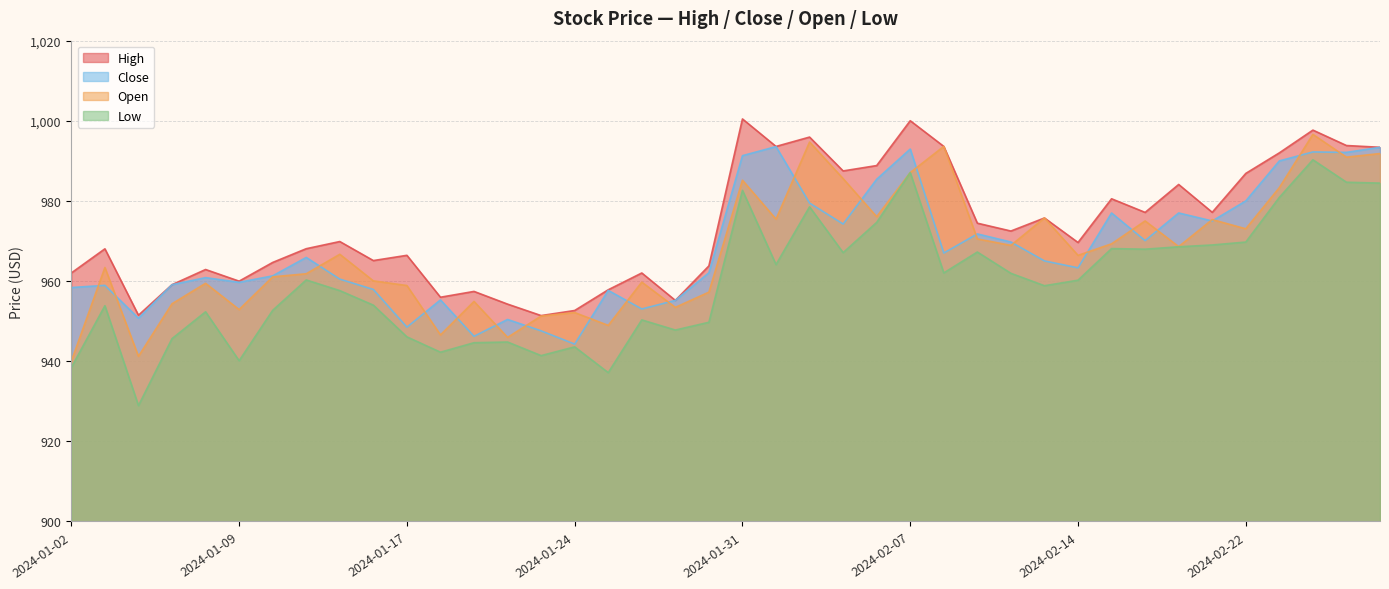

Reading left to right, extract all data points from this chart.

High: 2024-01-02=962.0	2024-01-03=968.0	2024-01-04=951.5	2024-01-05=959.1	2024-01-08=962.9	2024-01-09=960.0	2024-01-10=964.6	2024-01-11=968.1	2024-01-12=969.9	2024-01-16=965.1	2024-01-17=966.4	2024-01-18=956.0	2024-01-19=957.4	2024-01-22=954.2	2024-01-23=951.4	2024-01-24=952.7	2024-01-25=957.8	2024-01-26=962.0	2024-01-29=955.2	2024-01-30=963.8	2024-01-31=1000.5	2024-02-01=993.6	2024-02-02=995.9	2024-02-05=987.5	2024-02-06=988.8	2024-02-07=1000.0	2024-02-08=993.6	2024-02-09=974.5	2024-02-12=972.5	2024-02-13=975.8	2024-02-14=969.6	2024-02-15=980.5	2024-02-16=977.1	2024-02-20=984.1	2024-02-21=977.2	2024-02-22=986.9	2024-02-23=992.0	2024-02-26=997.7	2024-02-27=993.8	2024-02-28=993.4
Close: 2024-01-02=958.4	2024-01-03=958.9	2024-01-04=950.7	2024-01-05=959.1	2024-01-08=960.9	2024-01-09=959.7	2024-01-10=961.3	2024-01-11=965.9	2024-01-12=960.5	2024-01-16=957.9	2024-01-17=948.5	2024-01-18=955.3	2024-01-19=946.2	2024-01-22=950.4	2024-01-23=947.6	2024-01-24=944.3	2024-01-25=957.7	2024-01-26=953.0	2024-01-29=955.2	2024-01-30=962.1	2024-01-31=991.3	2024-02-01=993.6	2024-02-02=979.5	2024-02-05=974.2	2024-02-06=985.4	2024-02-07=993.0	2024-02-08=967.0	2024-02-09=971.8	2024-02-12=969.8	2024-02-13=965.0	2024-02-14=963.3	2024-02-15=977.0	2024-02-16=970.1	2024-02-20=977.0	2024-02-21=975.0	2024-02-22=980.0	2024-02-23=990.0	2024-02-26=992.2	2024-02-27=992.1	2024-02-28=993.4
Open: 2024-01-02=940.0	2024-01-03=963.4	2024-01-04=941.2	2024-01-05=954.3	2024-01-08=959.5	2024-01-09=952.9	2024-01-10=961.1	2024-01-11=961.8	2024-01-12=966.7	2024-01-16=960.0	2024-01-17=958.9	2024-01-18=946.6	2024-01-19=954.9	2024-01-22=946.0	2024-01-23=951.3	2024-01-24=952.1	2024-01-25=948.9	2024-01-26=959.7	2024-01-29=953.4	2024-01-30=957.2	2024-01-31=985.2	2024-02-01=975.5	2024-02-02=994.7	2024-02-05=985.6	2024-02-06=976.1	2024-02-07=987.1	2024-02-08=993.6	2024-02-09=970.5	2024-02-12=968.9	2024-02-13=975.8	2024-02-14=966.4	2024-02-15=969.3	2024-02-16=975.0	2024-02-20=968.6	2024-02-21=975.4	2024-02-22=973.0	2024-02-23=983.3	2024-02-26=996.6	2024-02-27=990.9	2024-02-28=991.8
Low: 2024-01-02=938.4	2024-01-03=953.9	2024-01-04=928.9	2024-01-05=945.6	2024-01-08=952.3	2024-01-09=940.1	2024-01-10=952.7	2024-01-11=960.3	2024-01-12=957.6	2024-01-16=954.0	2024-01-17=946.1	2024-01-18=942.2	2024-01-19=944.6	2024-01-22=944.8	2024-01-23=941.4	2024-01-24=943.6	2024-01-25=937.1	2024-01-26=950.3	2024-01-29=947.8	2024-01-30=949.7	2024-01-31=982.6	2024-02-01=964.1	2024-02-02=978.5	2024-02-05=967.1	2024-02-06=974.6	2024-02-07=987.1	2024-02-08=962.0	2024-02-09=967.2	2024-02-12=961.9	2024-02-13=958.8	2024-02-14=960.2	2024-02-15=968.1	2024-02-16=968.0	2024-02-20=968.6	2024-02-21=969.0	2024-02-22=969.7	2024-02-23=980.9	2024-02-26=990.3	2024-02-27=984.7	2024-02-28=984.5